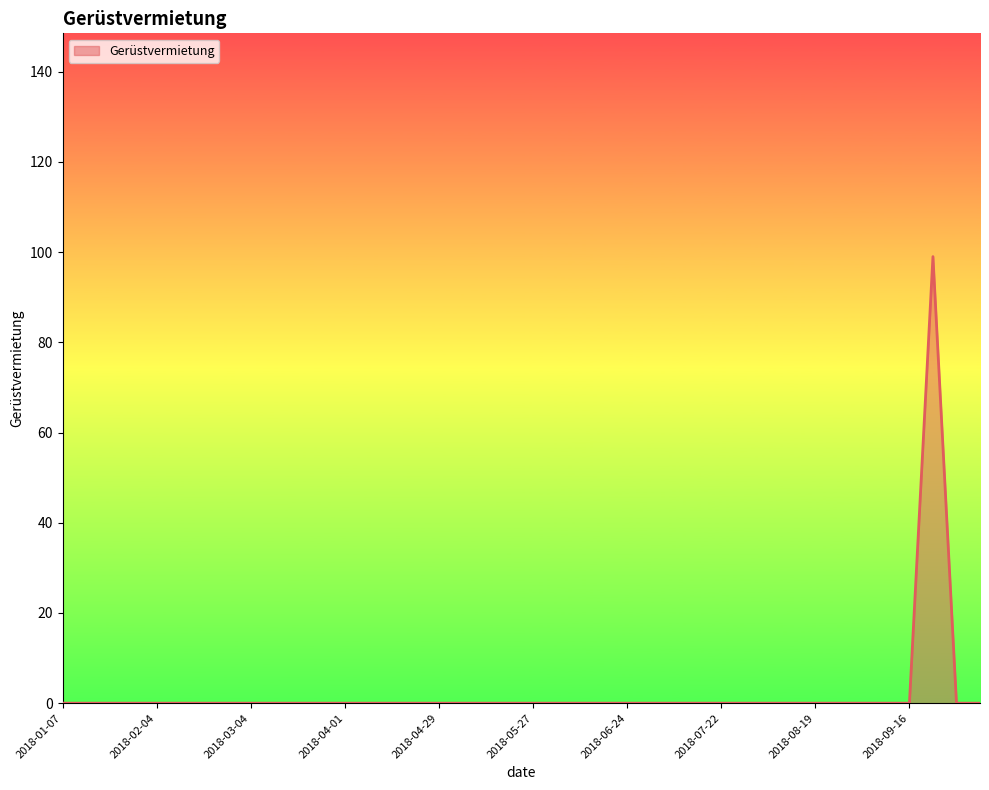

What is the difference between the maximum and minimum values?

99